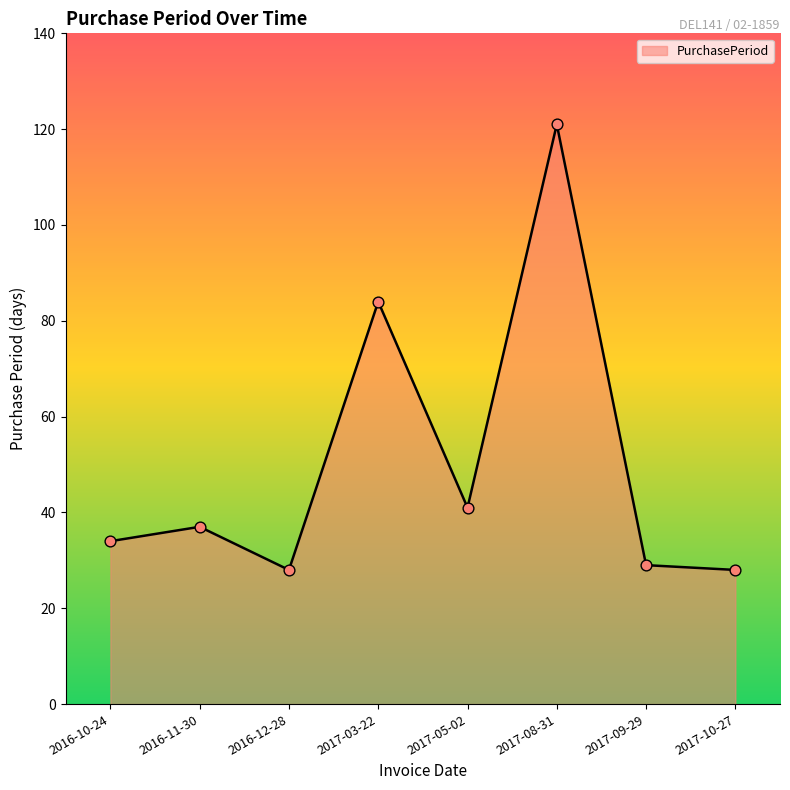

Between 2016-11-30 and 2017-03-22, which is larger?

2017-03-22